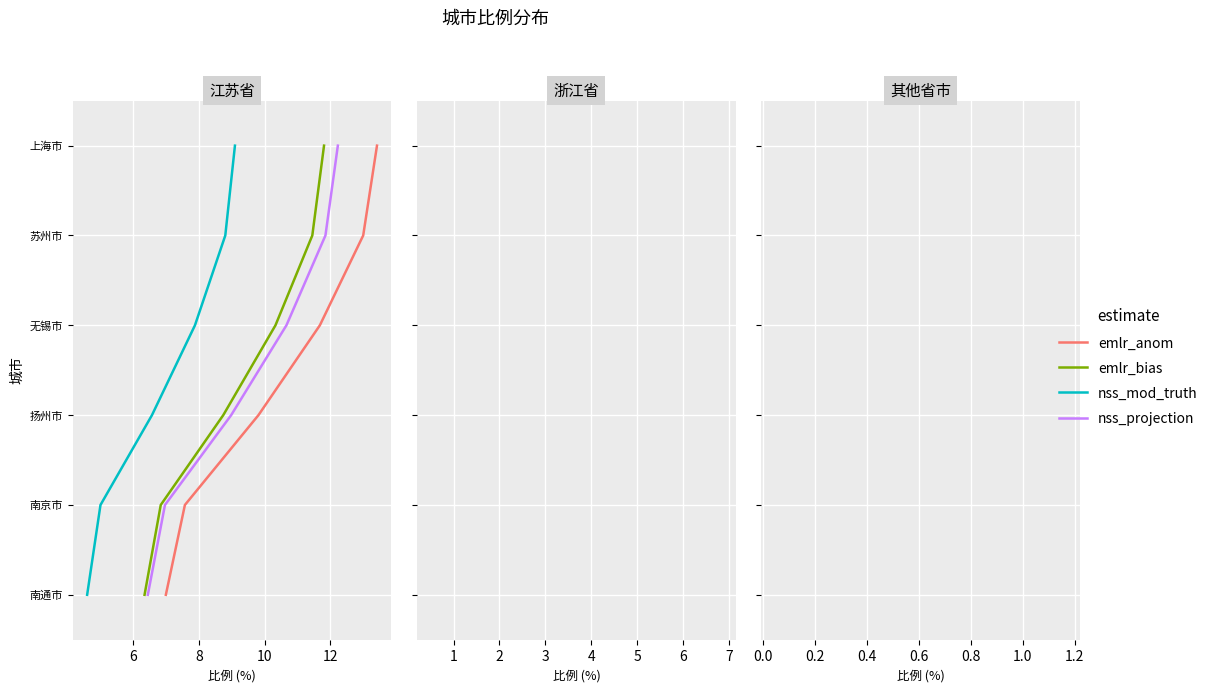

Which series has the widest spread of values?

emlr_anom